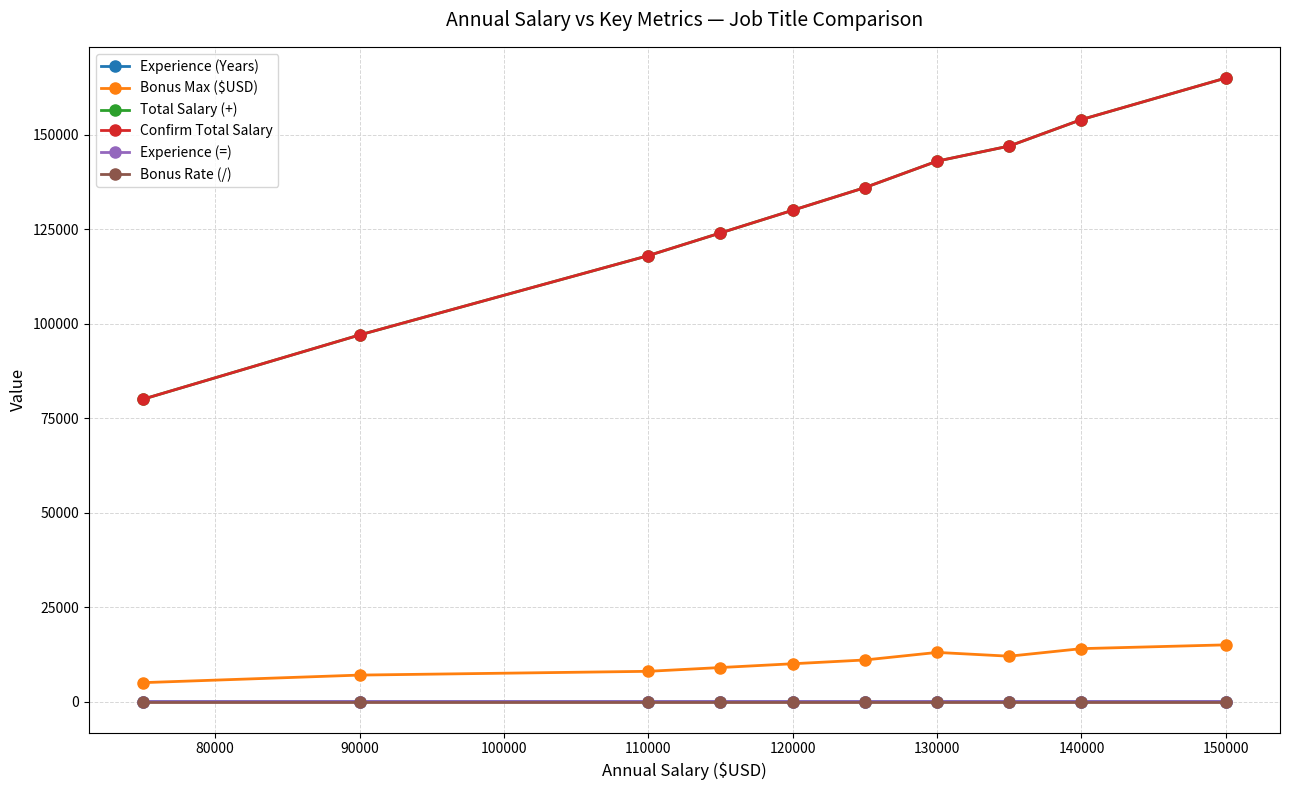

Does the chart have visible grid lines?

Yes